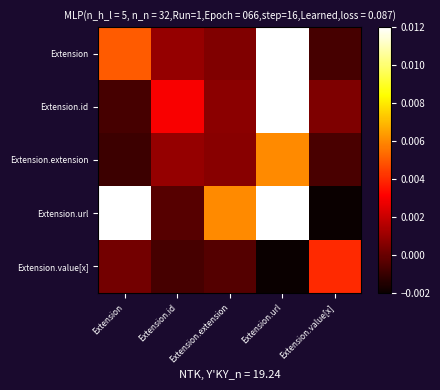

Reading left to right, transcribe all the data shown in this chart.

Extension: Extension=0.0	Extension.id=0.0	Extension.extension=0.0	Extension.url=1.0	Extension.value[x]=-0.0
Extension.id: Extension=-0.0	Extension.id=0.0	Extension.extension=0.0	Extension.url=1.0	Extension.value[x]=0.0
Extension.extension: Extension=-0.0	Extension.id=0.0	Extension.extension=0.0	Extension.url=0.0	Extension.value[x]=-0.0
Extension.url: Extension=1.0	Extension.id=-0.0	Extension.extension=0.0	Extension.url=0.0	Extension.value[x]=-0.0
Extension.value[x]: Extension=0.0	Extension.id=-0.0	Extension.extension=-0.0	Extension.url=-0.0	Extension.value[x]=0.0